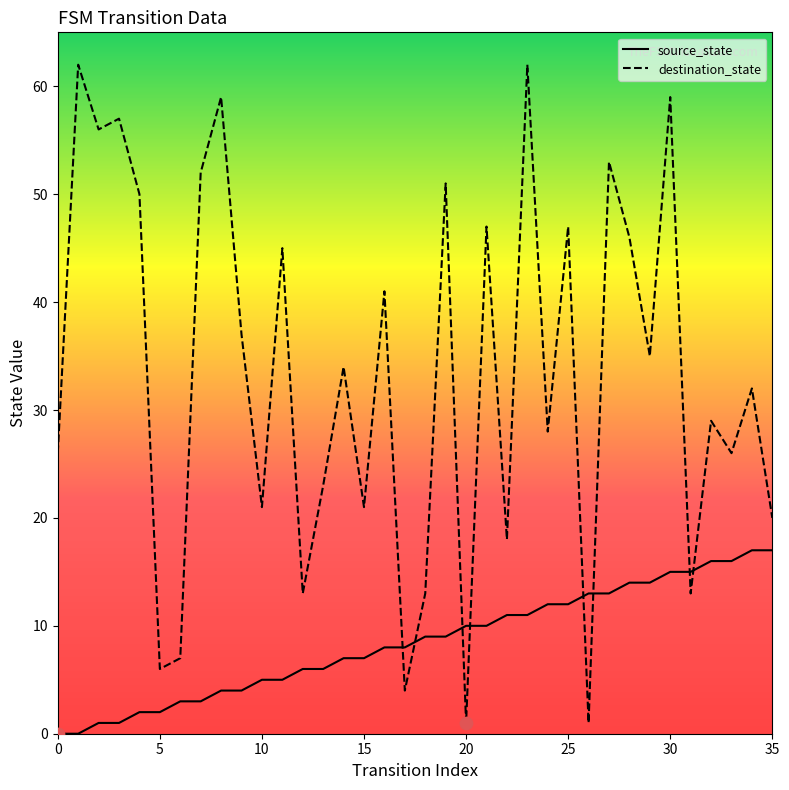

Which series has the largest total across all categories?

destination_state